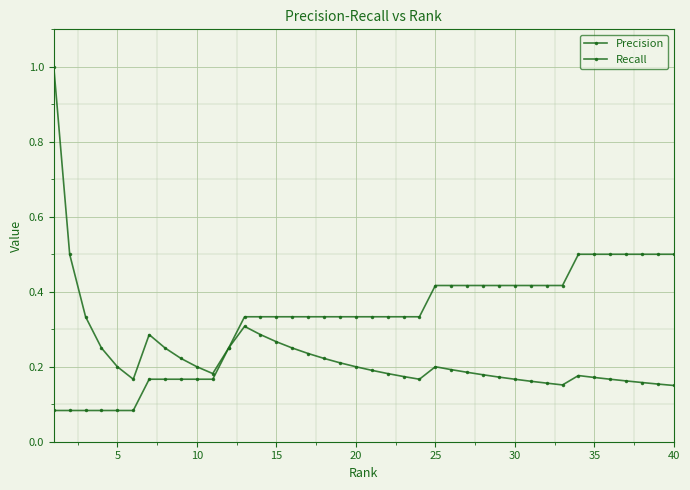

Is this an area chart (filled region under the line)?

No